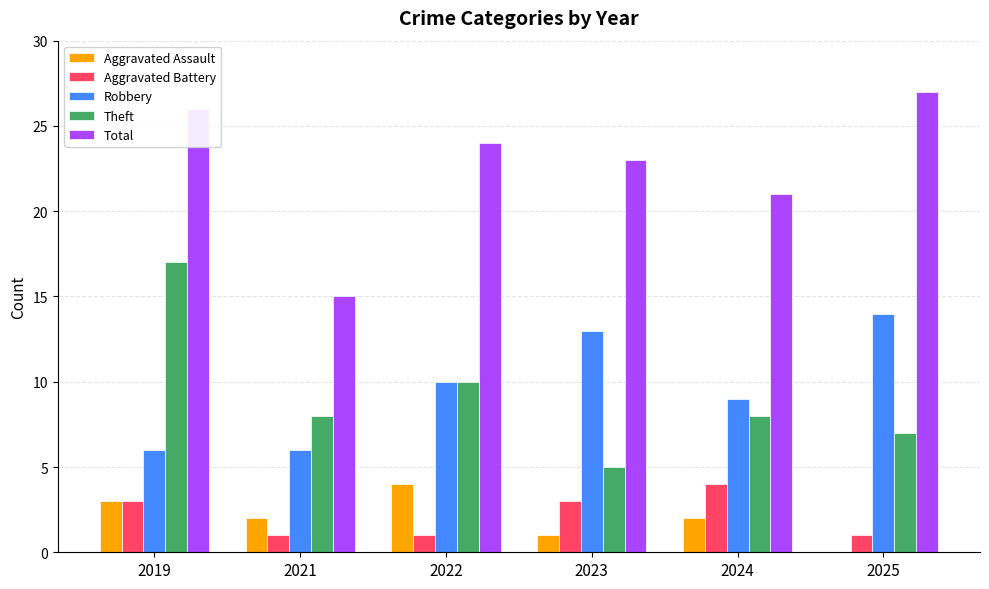

Count the number of data series in this chart.

5